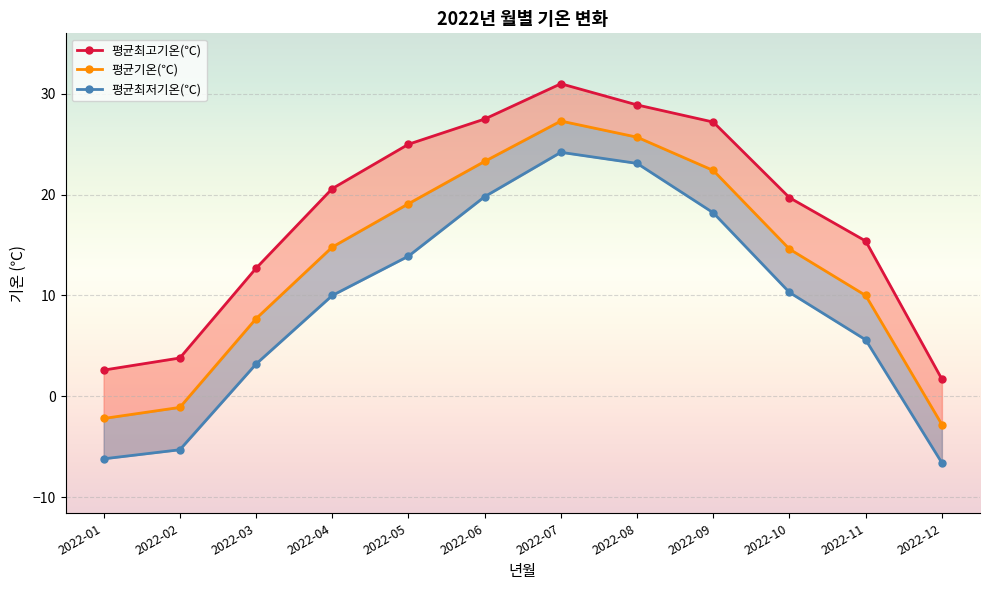

What is the difference between the 평균최고기온(℃) values at 2022-02 and 2022-04?

16.8